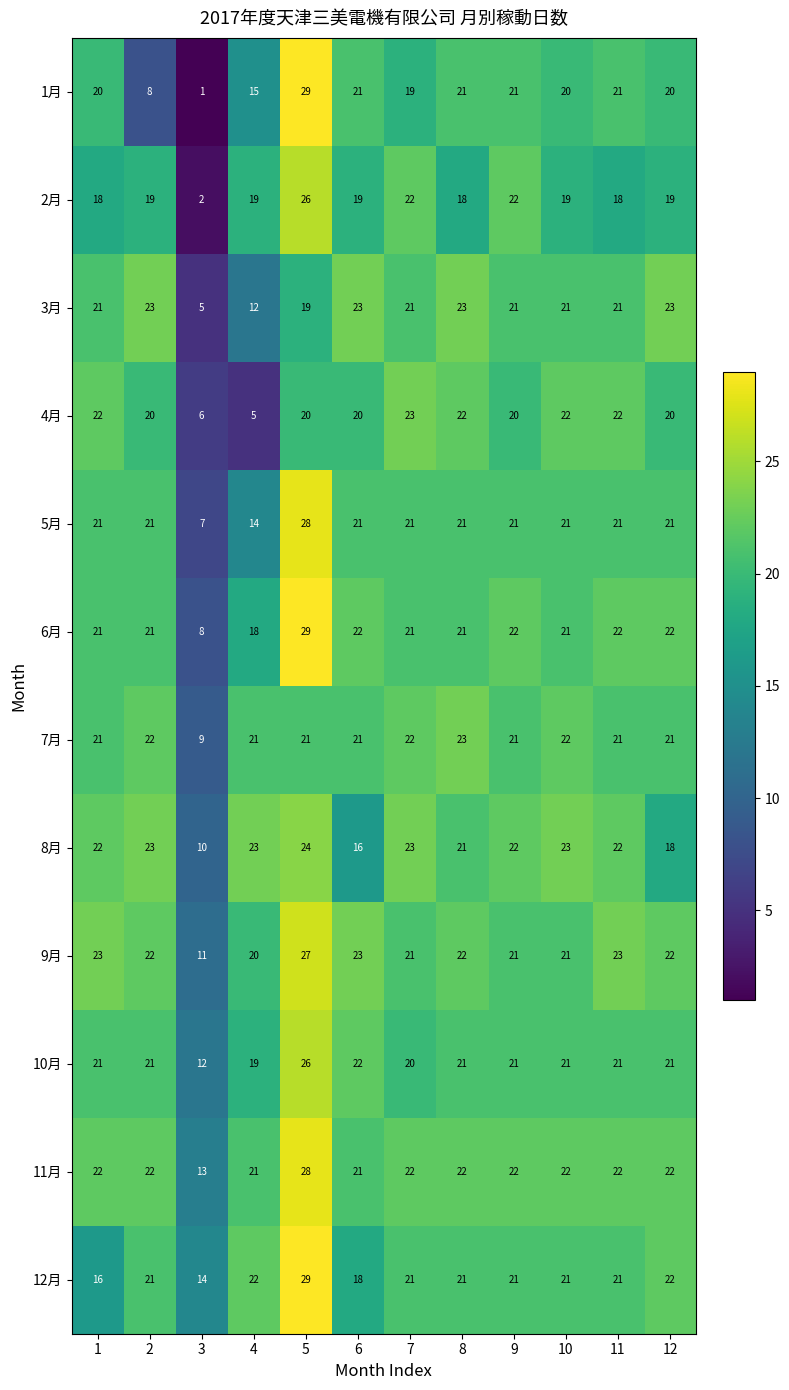

Which series has the largest total across all categories?

11月